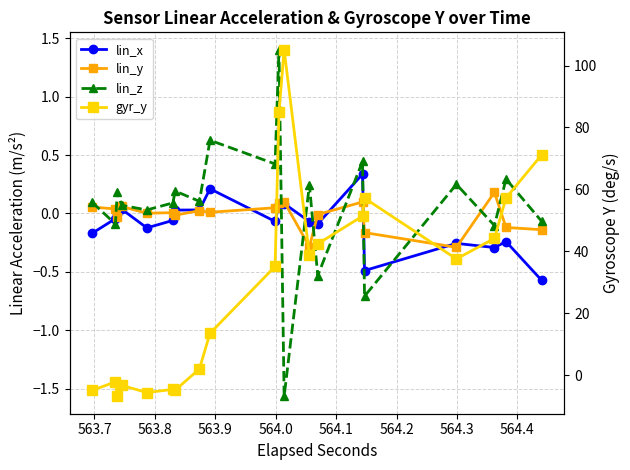

List the series in order of their peak value, lowest first.

lin_y, lin_x, lin_z, gyr_y